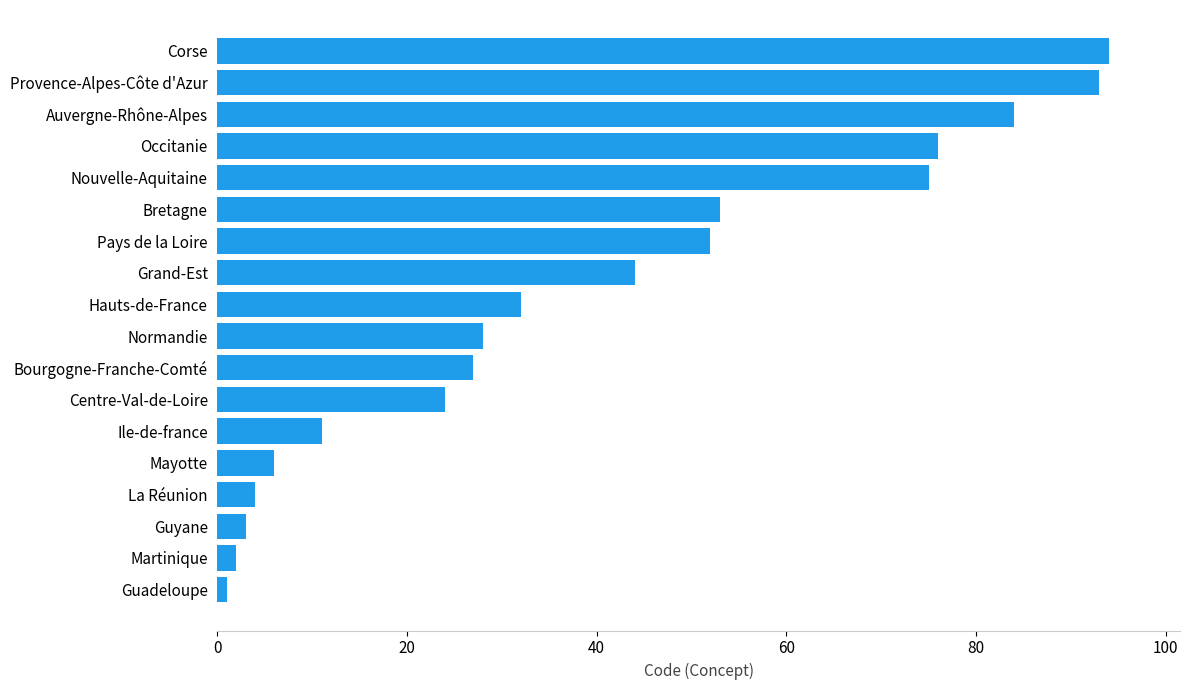

What is the ratio of the value at Auvergne-Rhône-Alpes to the value at Corse?

0.9